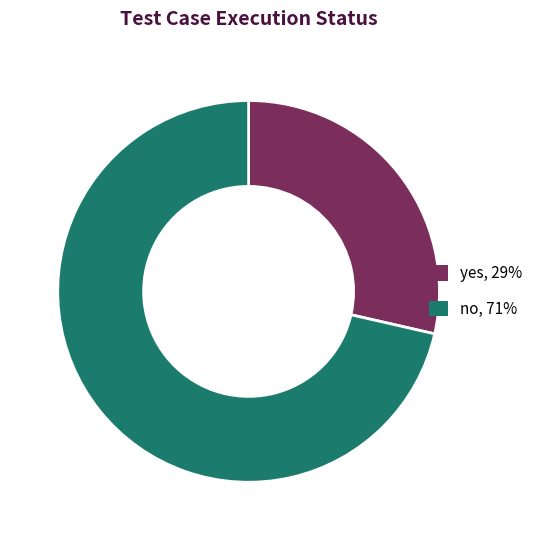

Rank the categories by value from lowest to highest.

yes, no